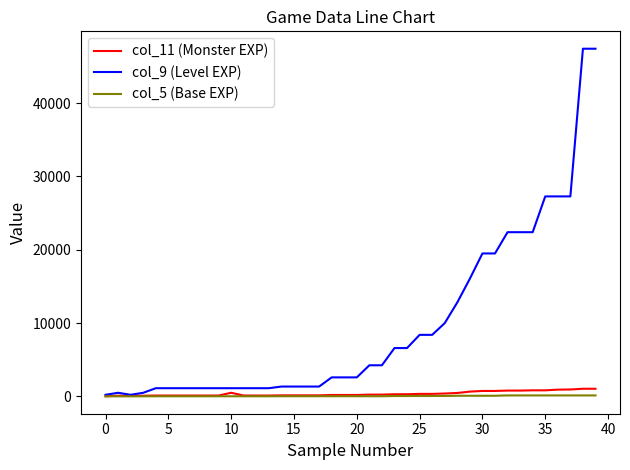

Which series has the largest total across all categories?

col_9 (Level EXP)